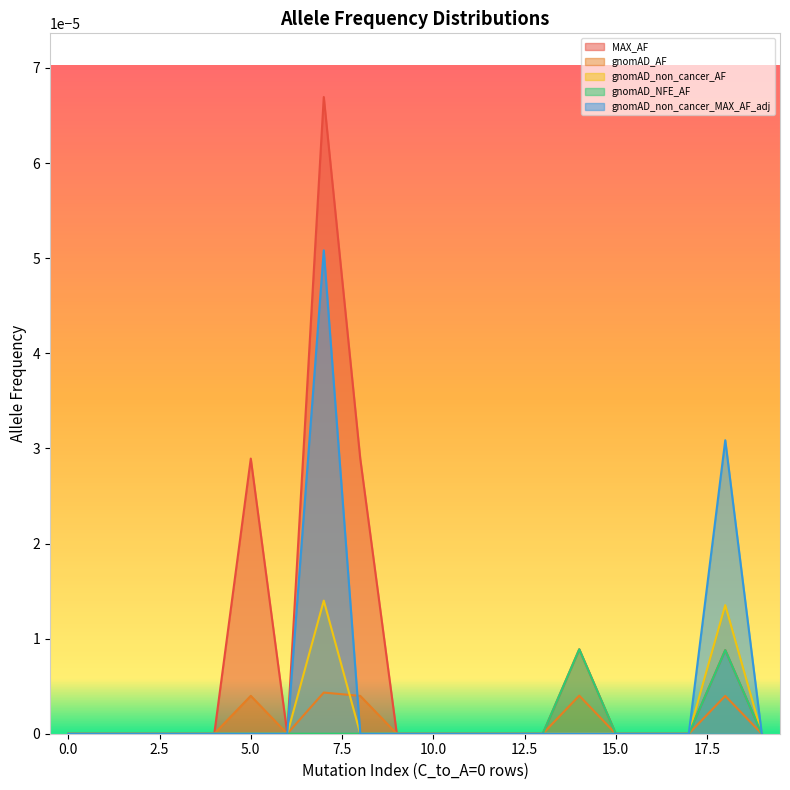

Which series has the widest spread of values?

MAX_AF